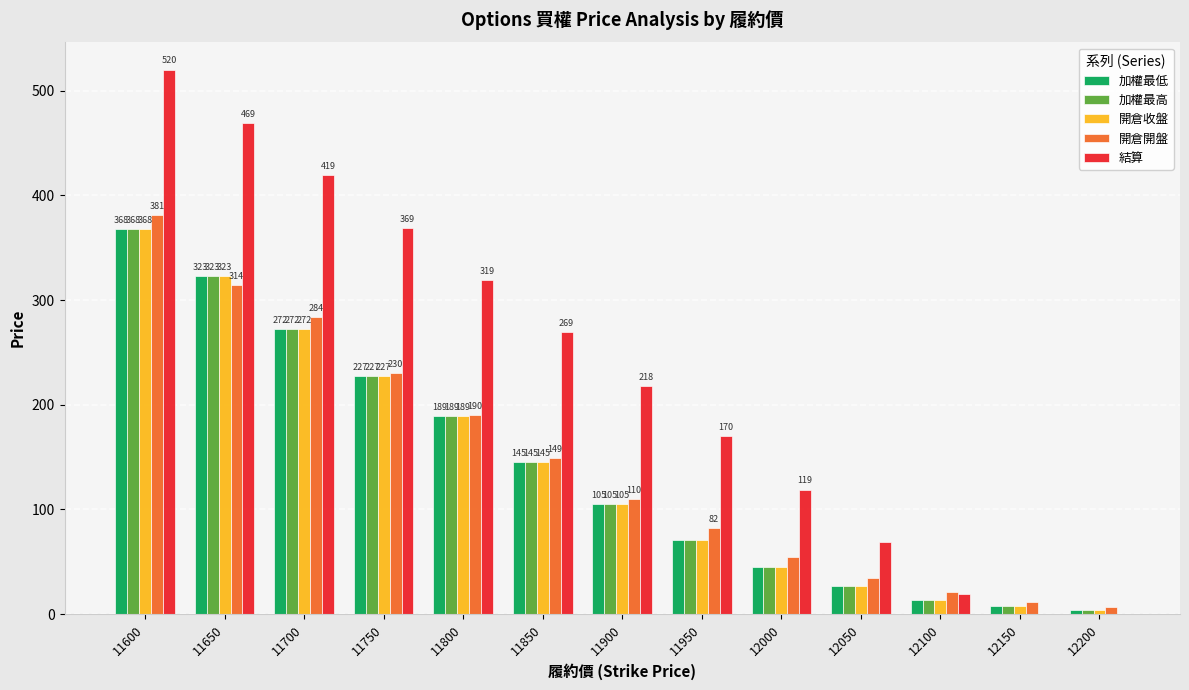

The value of 加權最低 at 11800 is 273.9. True or false?

False